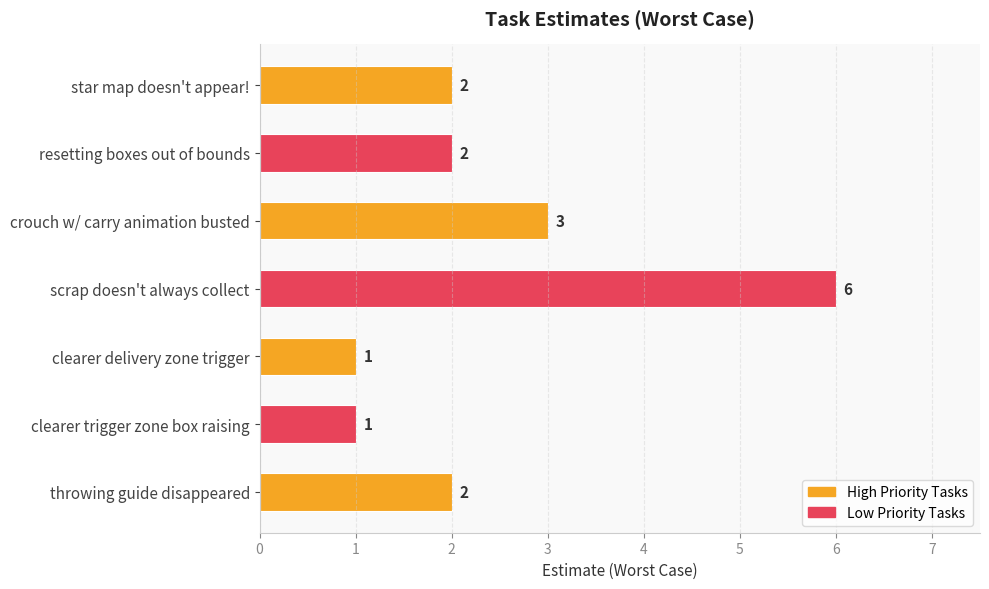

Reading top to bottom, list all the values displayed in this chart.

star map doesn't appear!=2	resetting boxes out of bounds=2	crouch w/ carry animation busted=3	scrap doesn't always collect=6	clearer delivery zone trigger=1	clearer trigger zone box raising=1	throwing guide disappeared=2